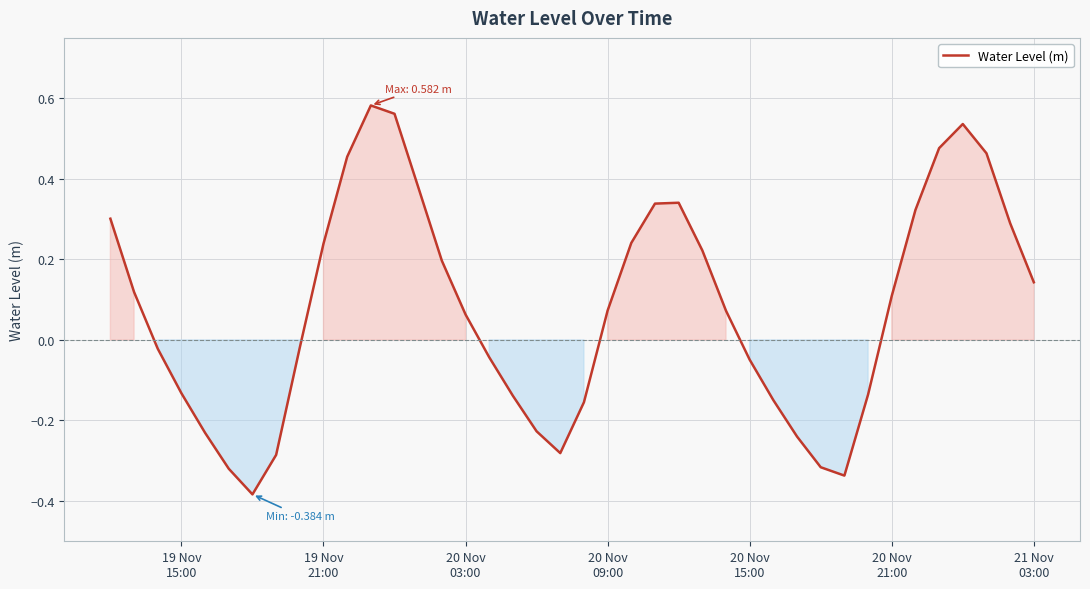

What is the difference between the maximum and minimum values?

1.0